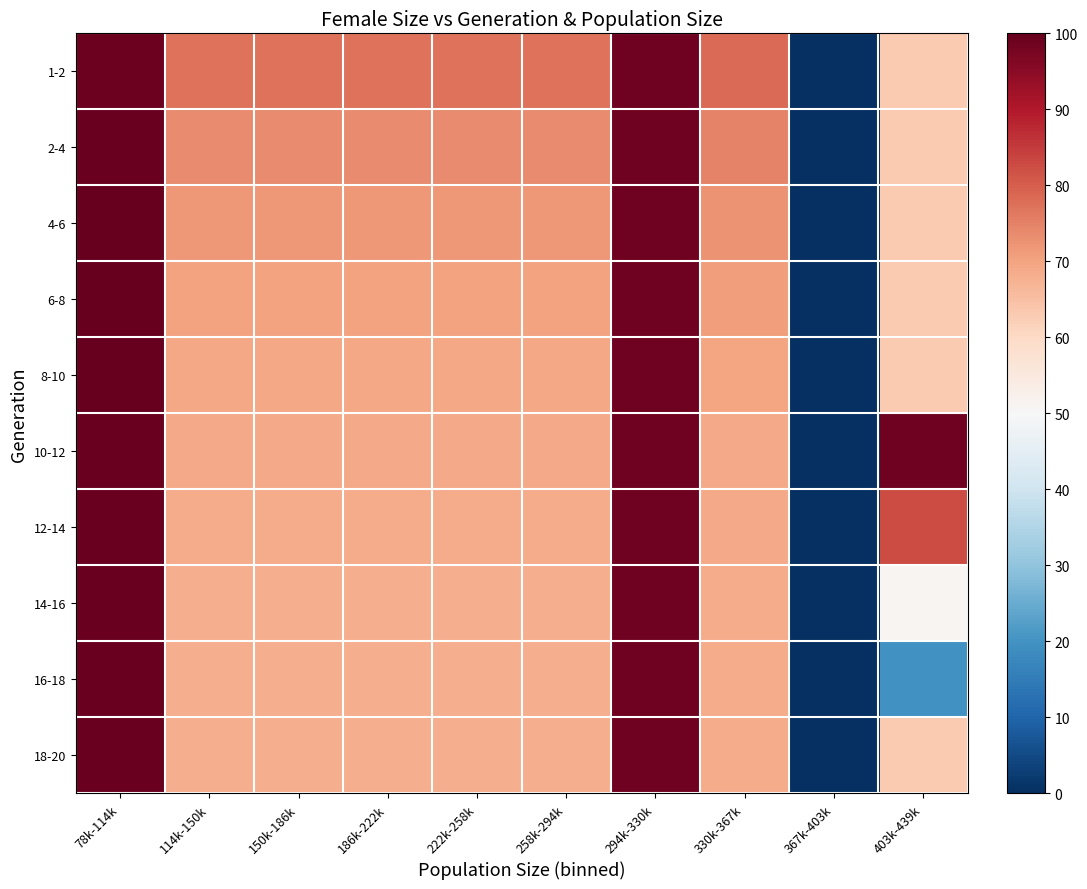

What is the total value across all series at 222k-258k?

704.0